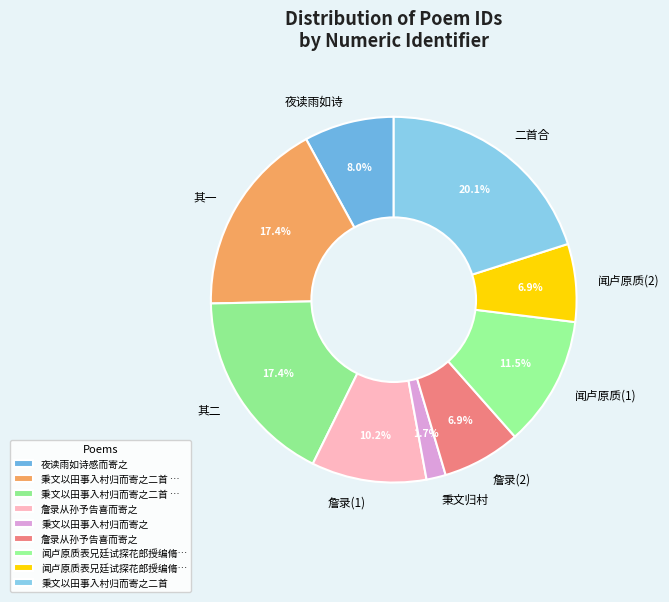

What is the smallest slice in the pie chart?

秉文归村